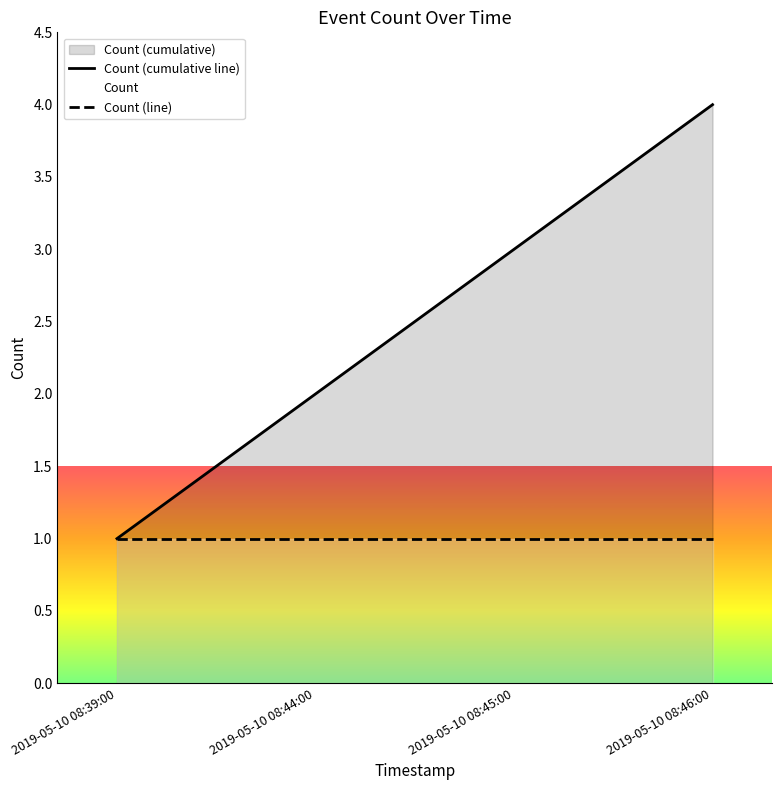

What is the value of the Count (line) point at the 2nd from the left?

1